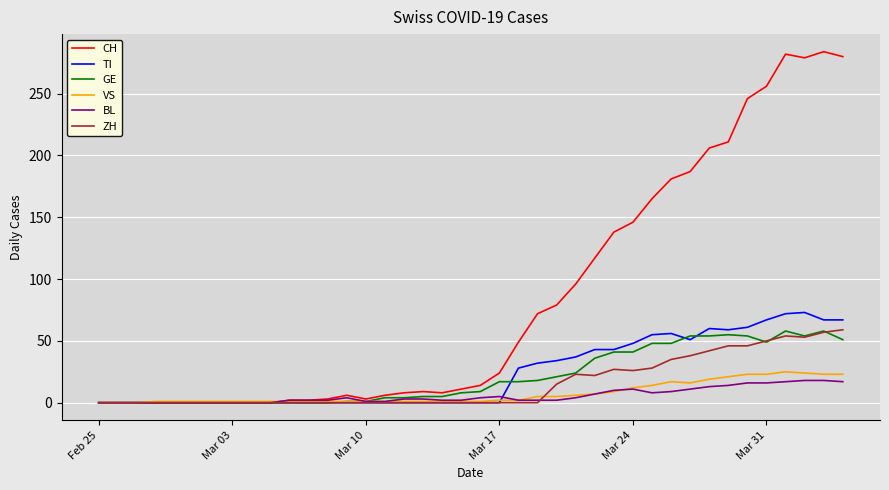

Which series has the largest range (max minus min)?

CH